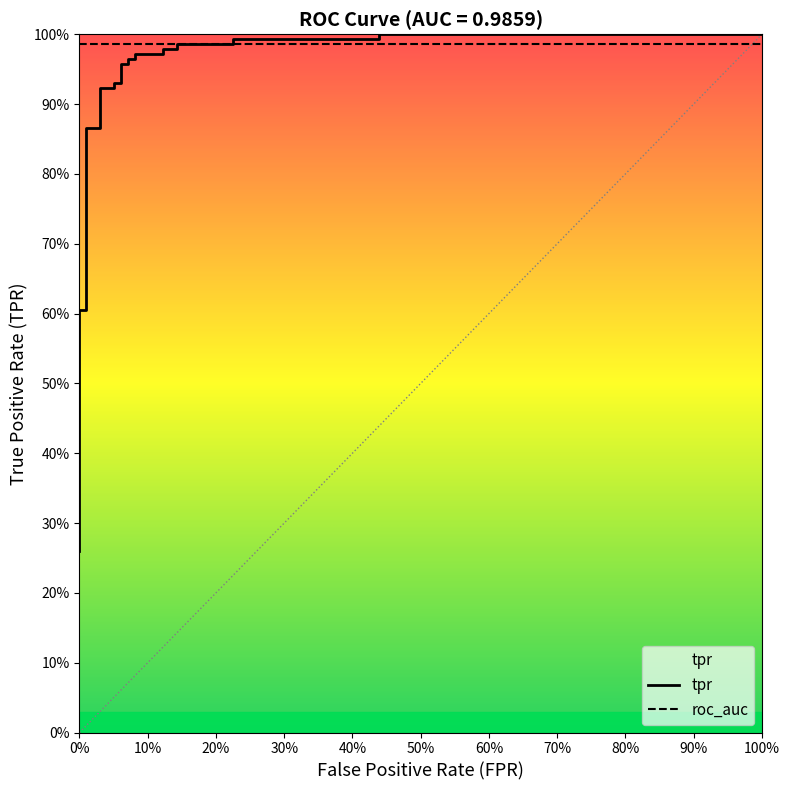

Reading left to right, extract all data points from this chart.

0.3	0.3	0.4	0.4	0.4	0.5	0.5	0.5	0.6	0.6	0.9	0.9	0.9	0.9	0.9	0.9	1.0	1.0	1.0	1.0	1.0	1.0	1.0	1.0	1.0	1.0	1.0	1.0	1.0	1.0